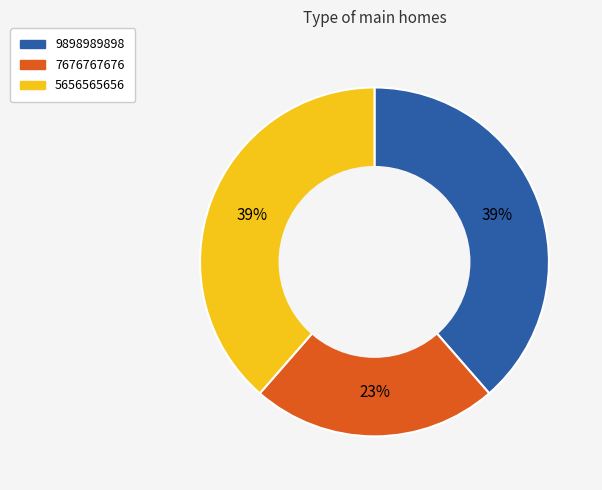

To the nearest percent, what portion does 9898989898 represent?

39%